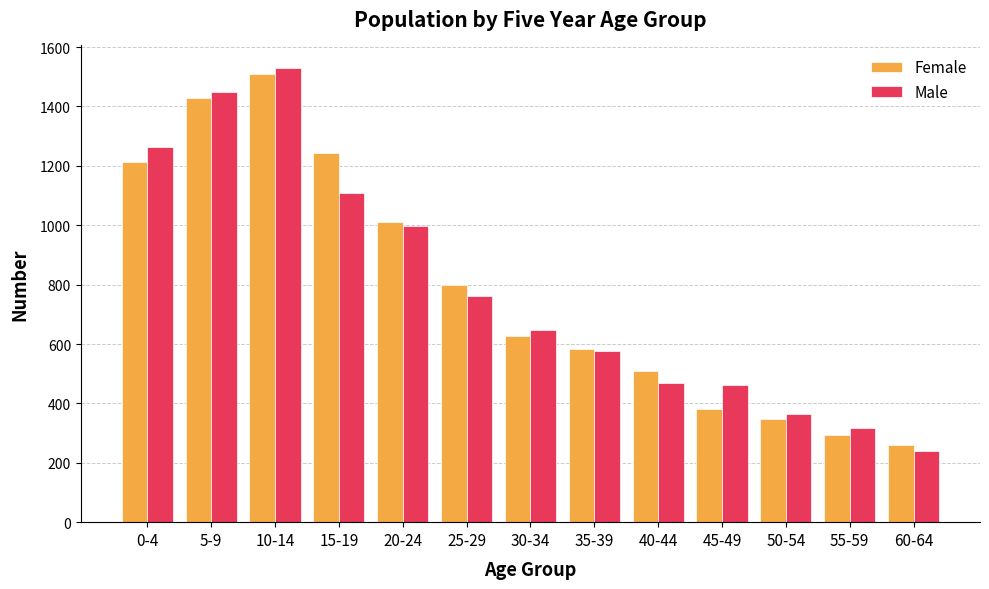

Count the number of data series in this chart.

2